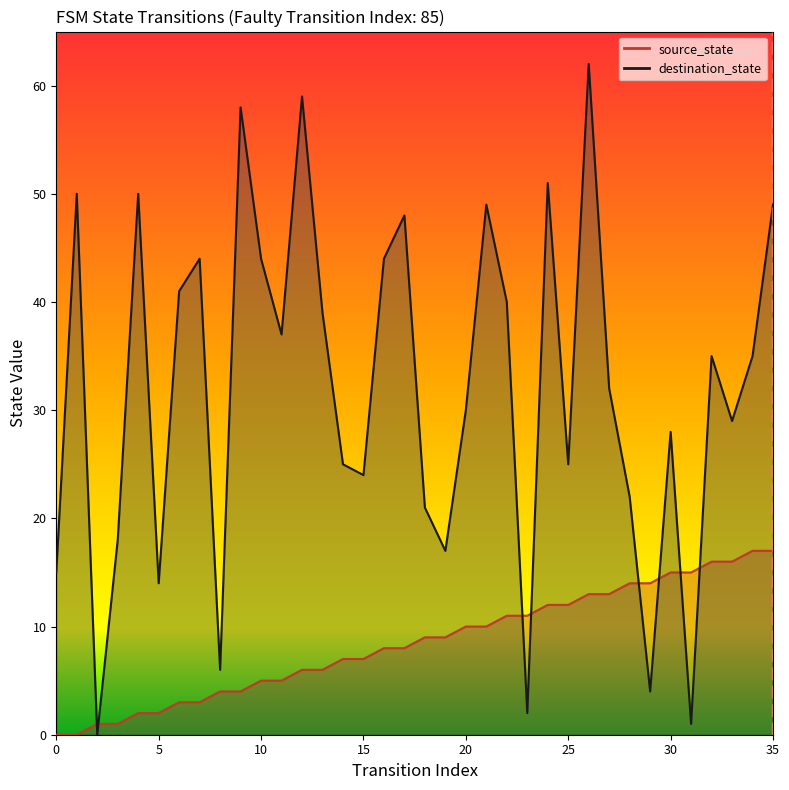

Reading right to left, what are all the values shown in this chart?

source_state: 17	17	16	16	15	15	14	14	13	13	12	12	11	11	10	10	9	9	8	8	7	7	6	6	5	5	4	4	3	3	2	2	1	1	0	0
destination_state: 49	35	29	35	1	28	4	22	32	62	25	51	2	40	49	30	17	21	48	44	24	25	39	59	37	44	58	6	44	41	14	50	18	0	50	15